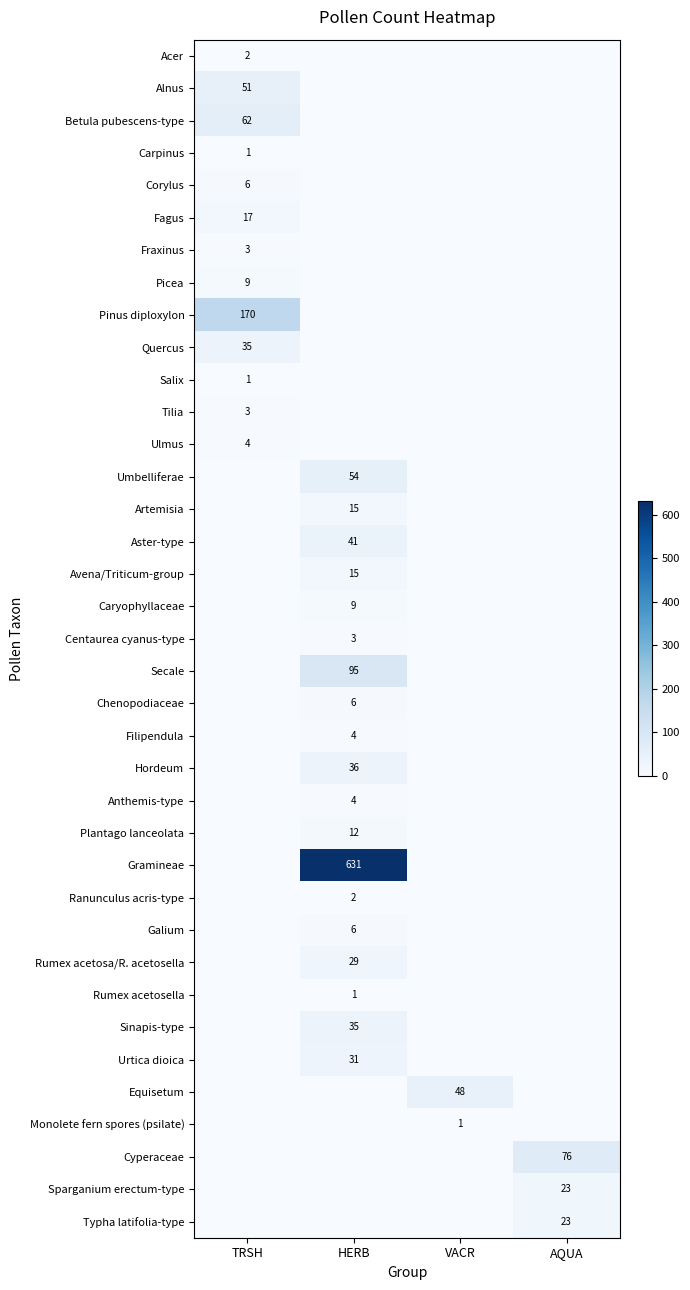

The Fagus series shows 9 at TRSH. True or false?

False